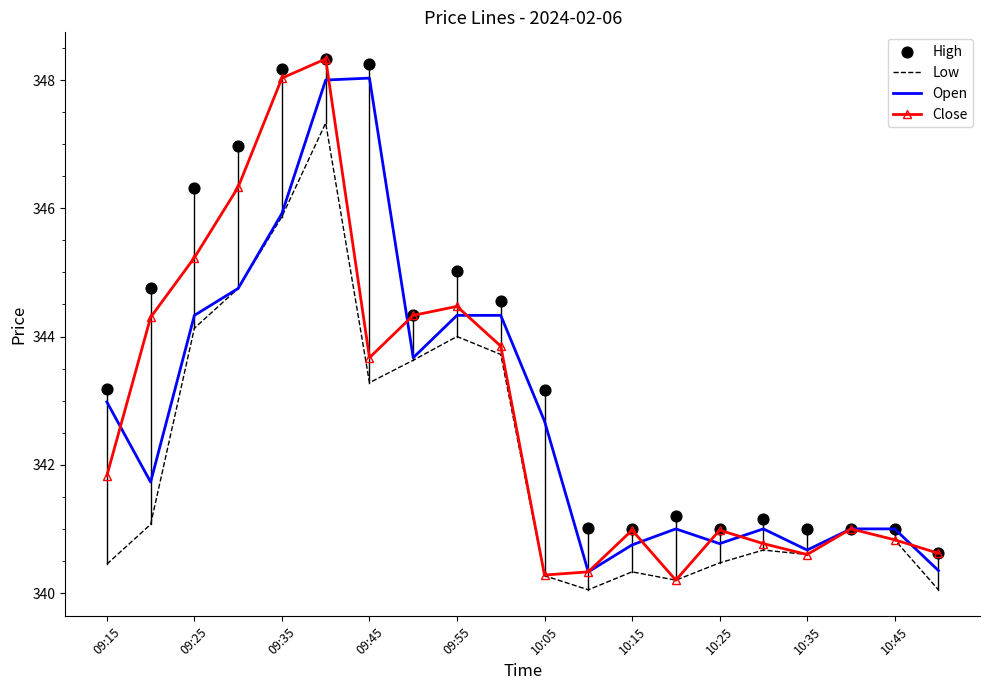

Which series contains the lowest Y value?

Low